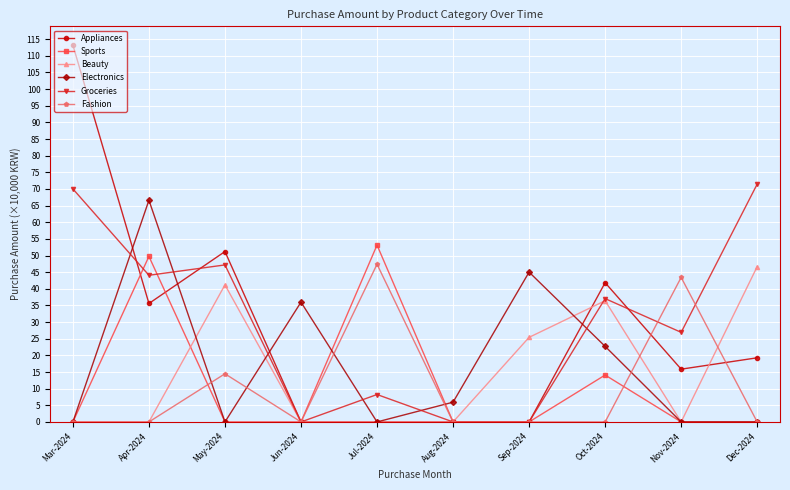

Between Apr-2024 and Nov-2024, which series saw the biggest shift?

Electronics